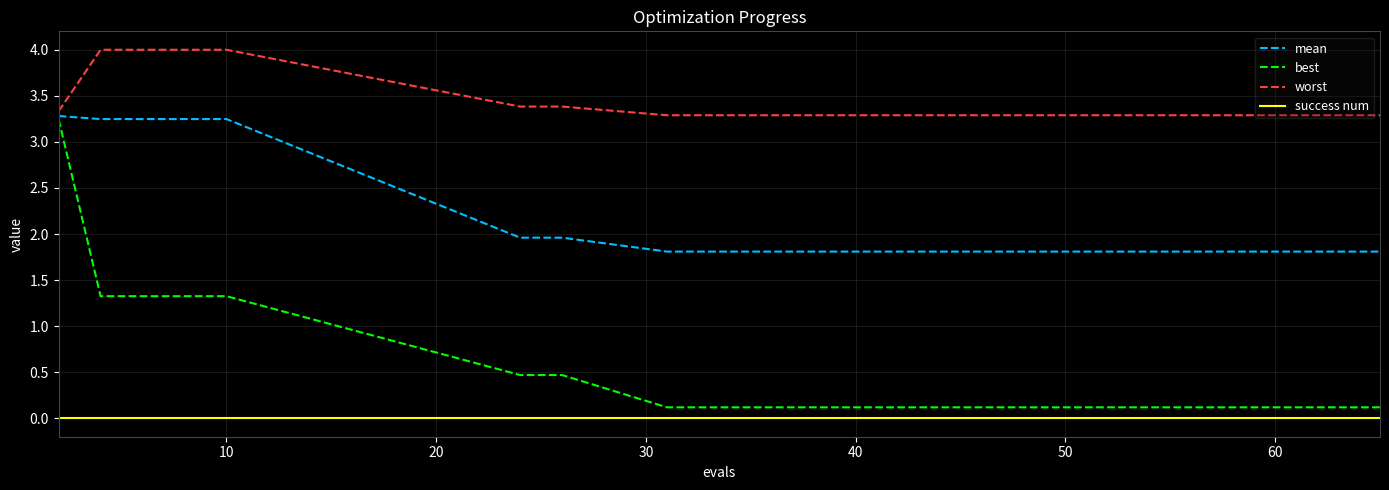

Count the number of data series in this chart.

4